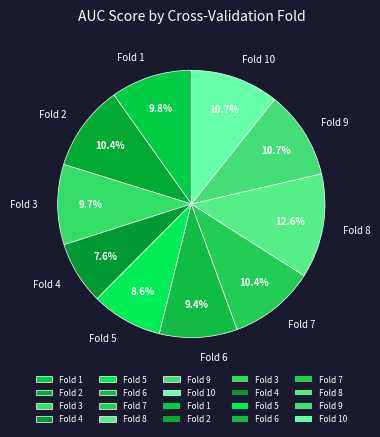

Combined, what portion of the pie is Fold 2 and Fold 6?

19.8%